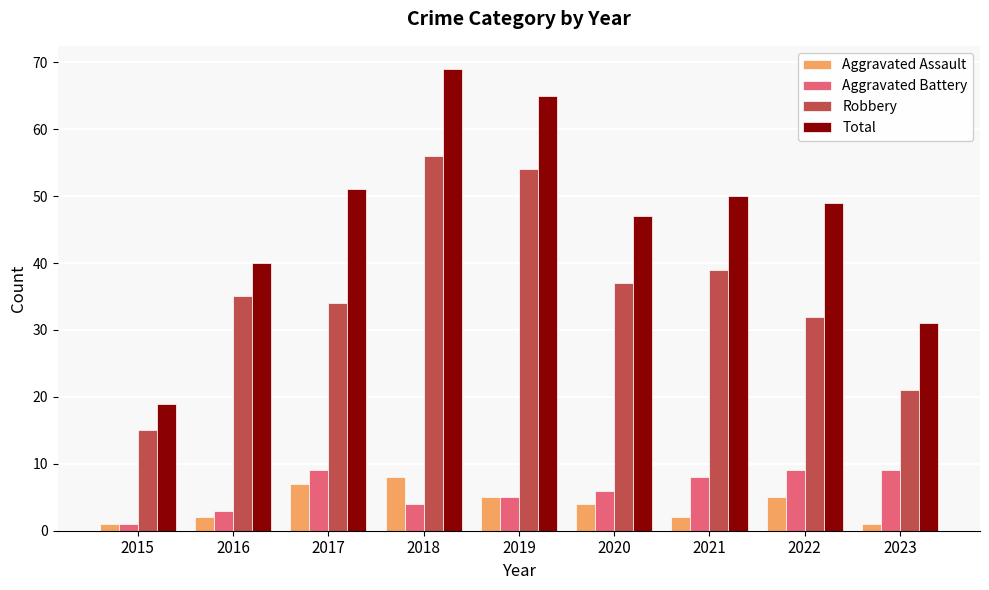

What is the difference between the Total values at 2018 and 2020?

22